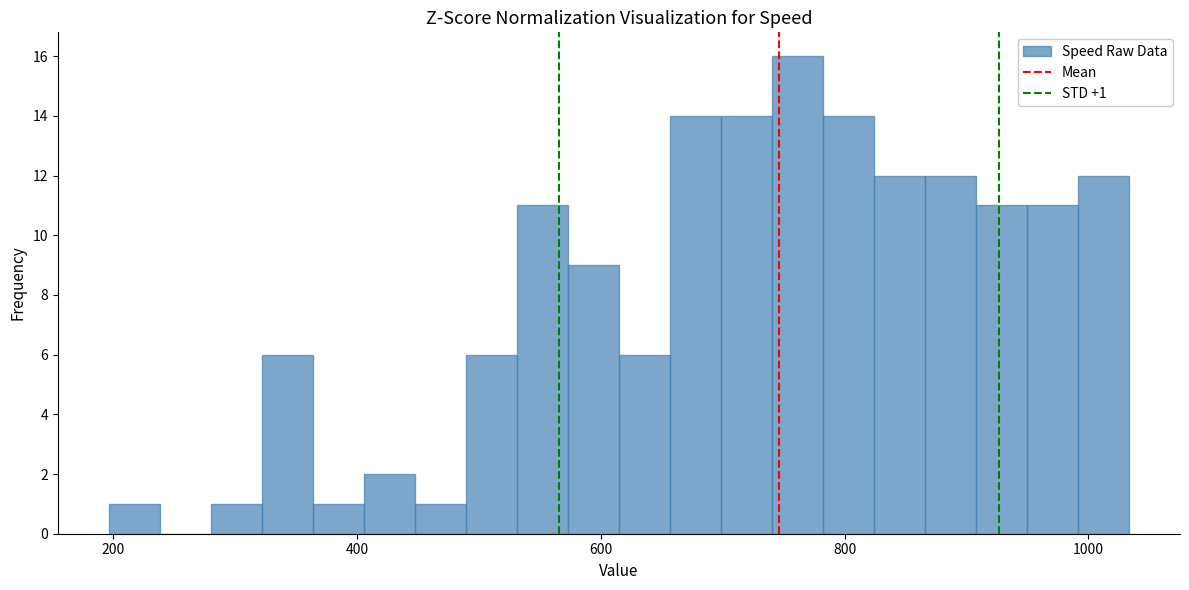

Around what value on the x-axis is the tallest bar? Give the approximate position of its centre, as read against the axis.

760